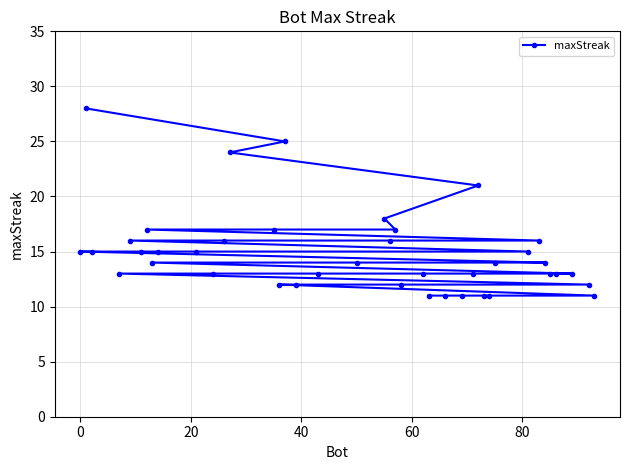

What is the value of the 21st point from the left?

16